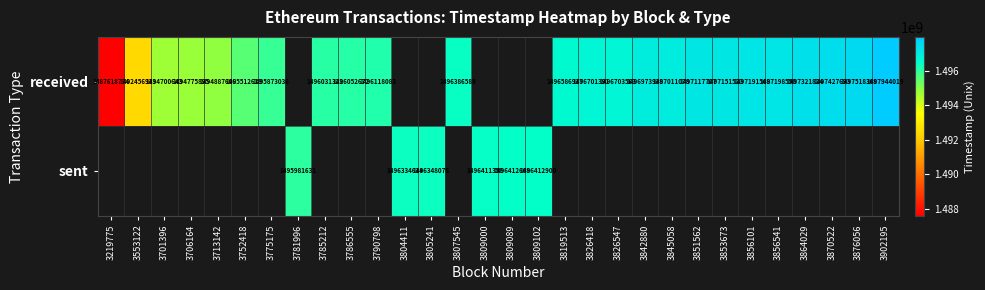

The value of received at 3870522 is 2361541806.1. True or false?

False